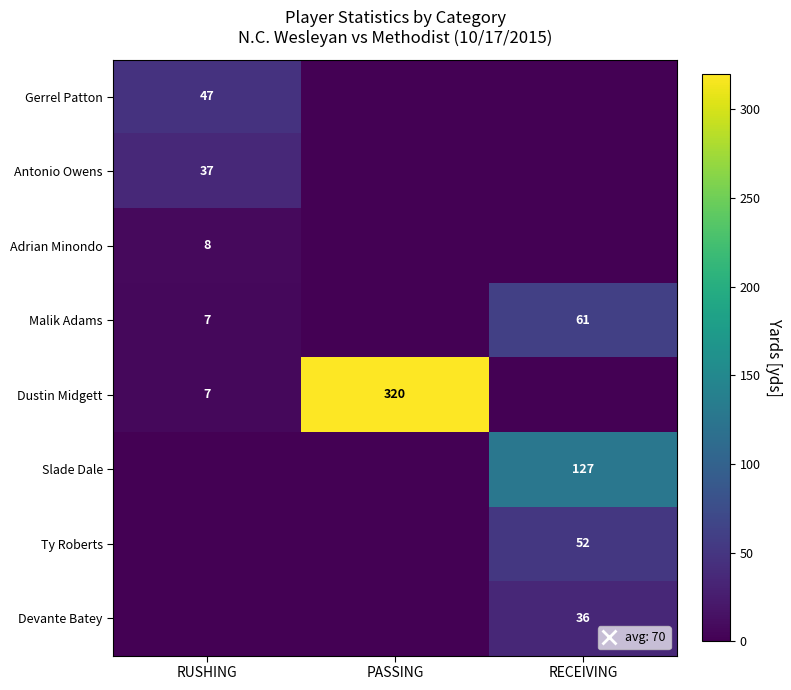

What is the total value across all series at RECEIVING?

276